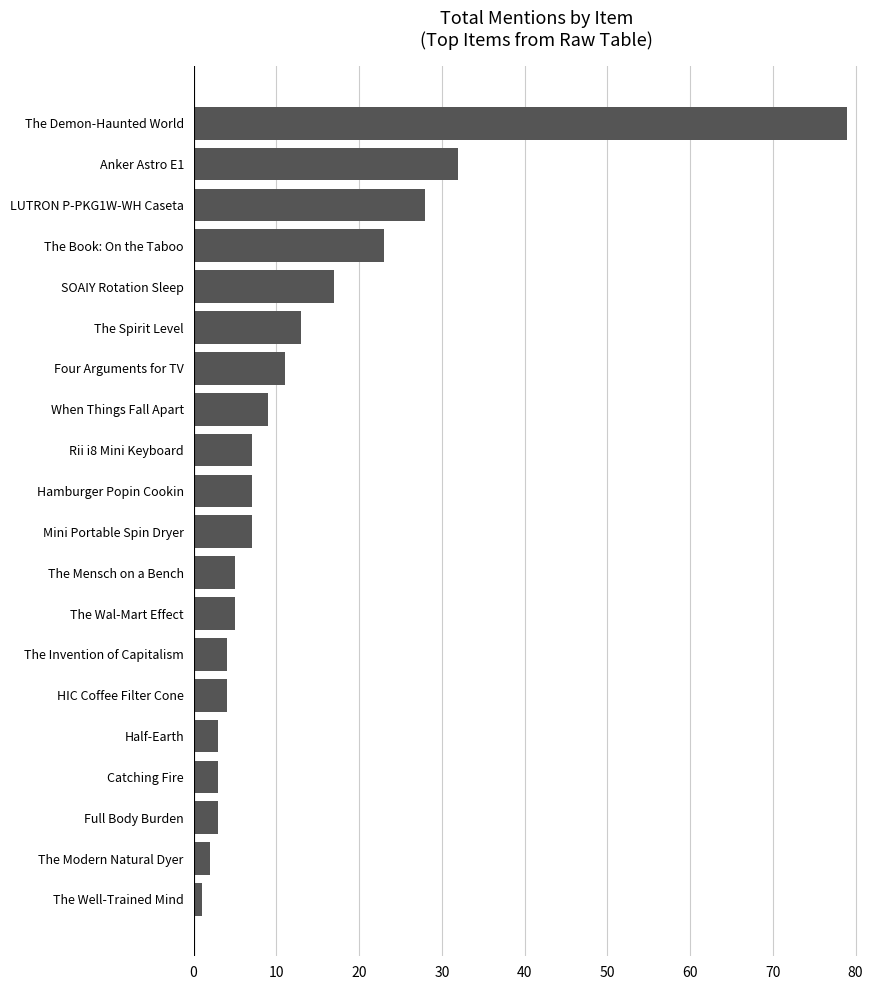

Which category has the highest value across all series?

The Demon-Haunted World